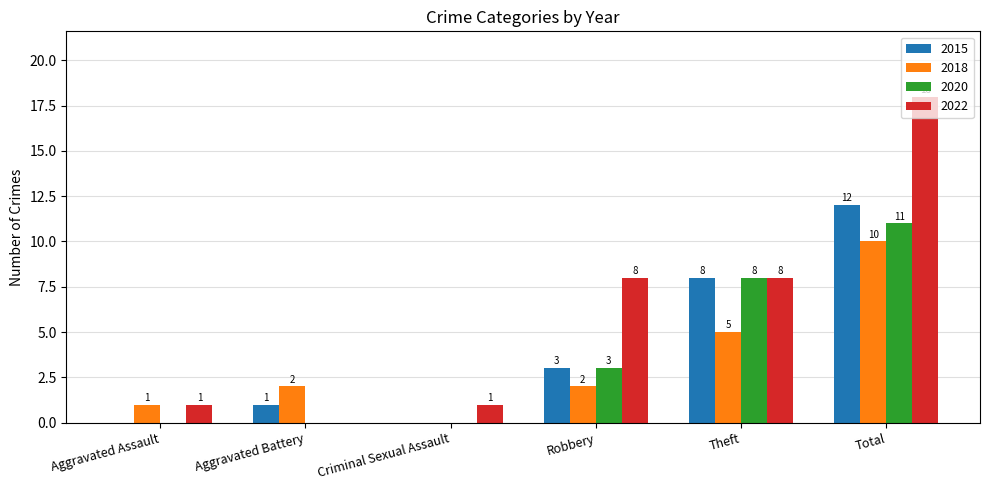

What is the total value across all series at Theft?

29